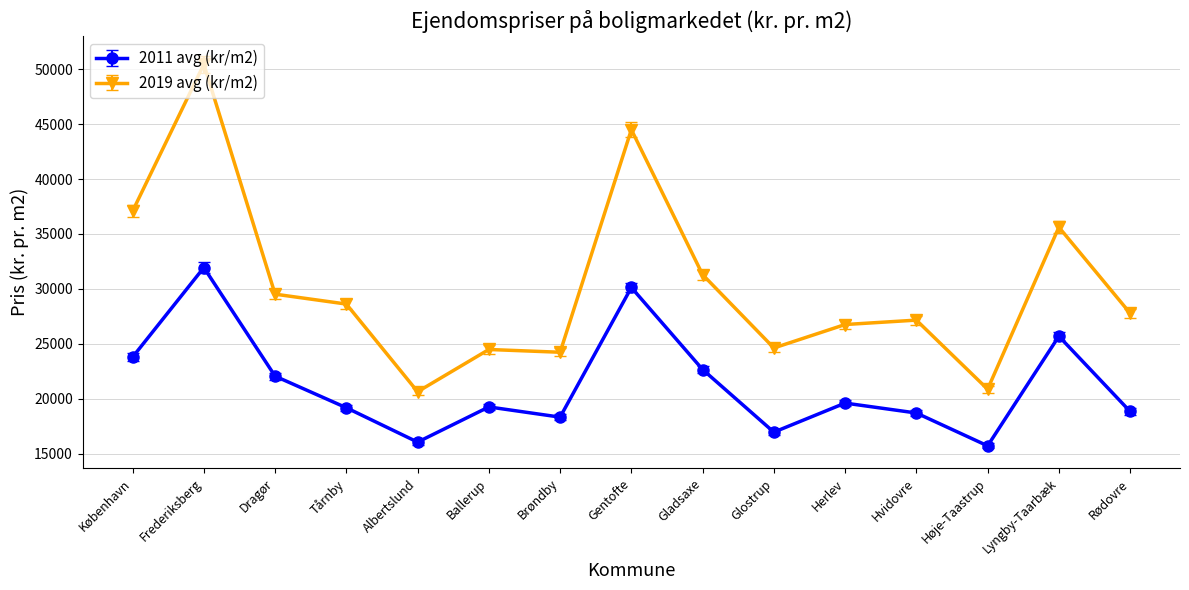

What is the average value of the 2019 avg (kr/m2) series?

30244.7